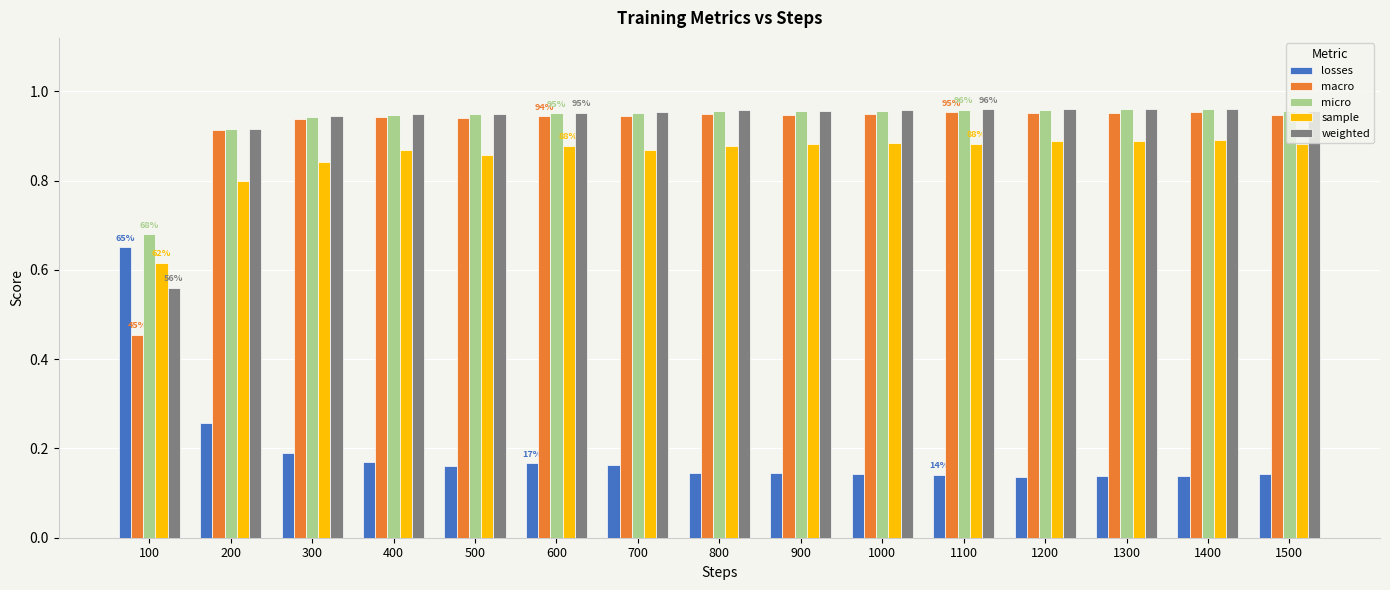

Is it true that macro equals 1.5 at 700?

False